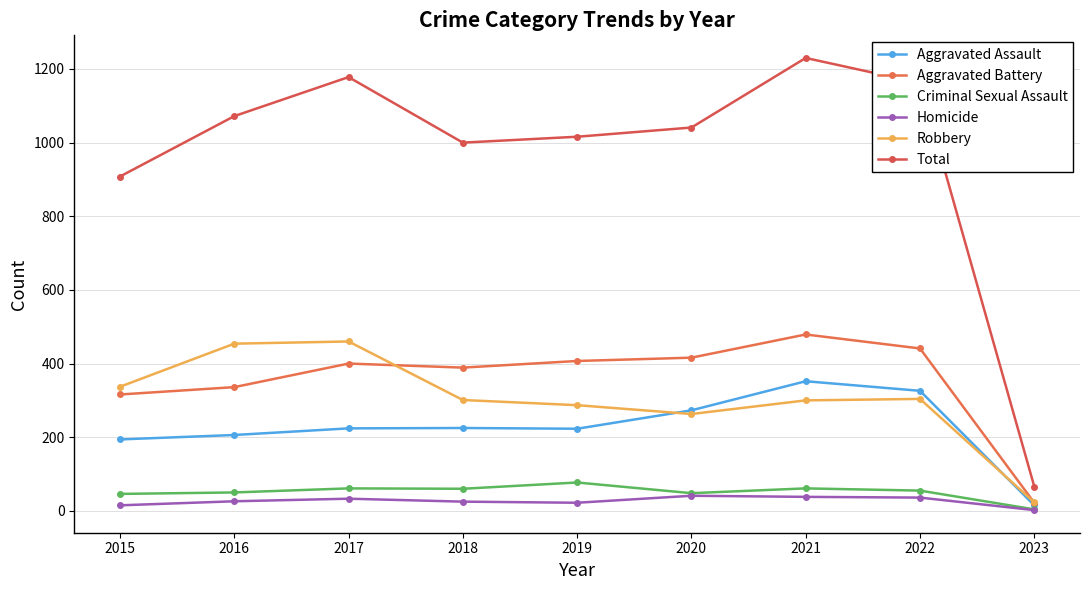

Does the chart have visible grid lines?

Yes